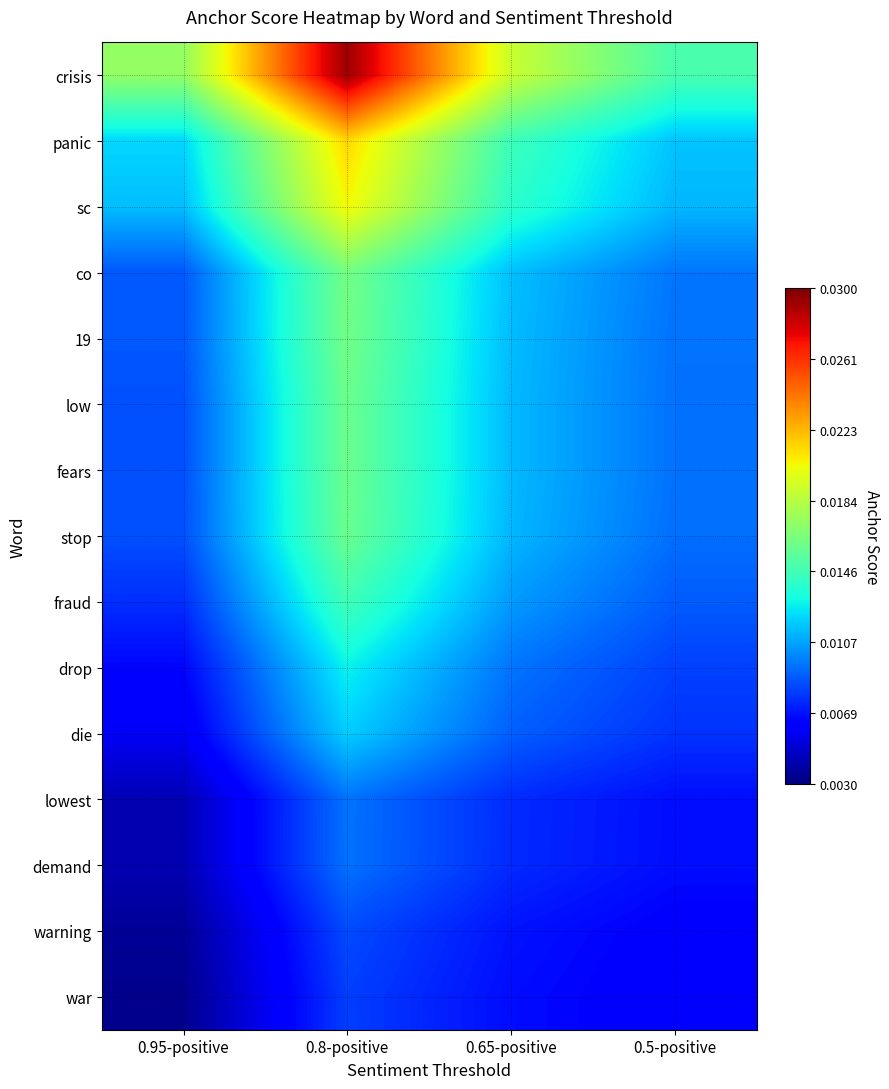

Rank the series by their maximum value, from highest to lowest.

crisis, panic, sc, co, 19, low, fears, stop, fraud, drop, die, lowest, demand, warning, war